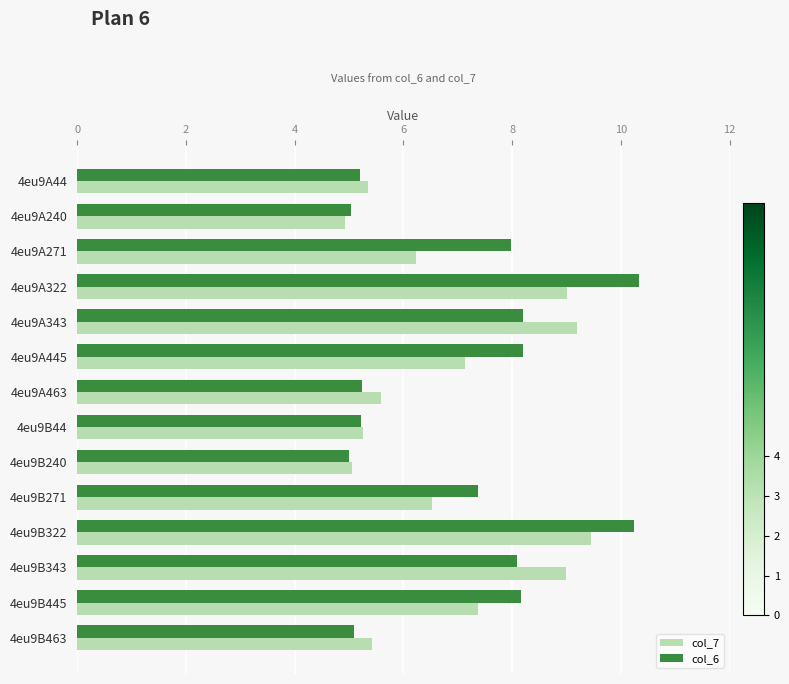

What is the minimum value for col_7?

4.9